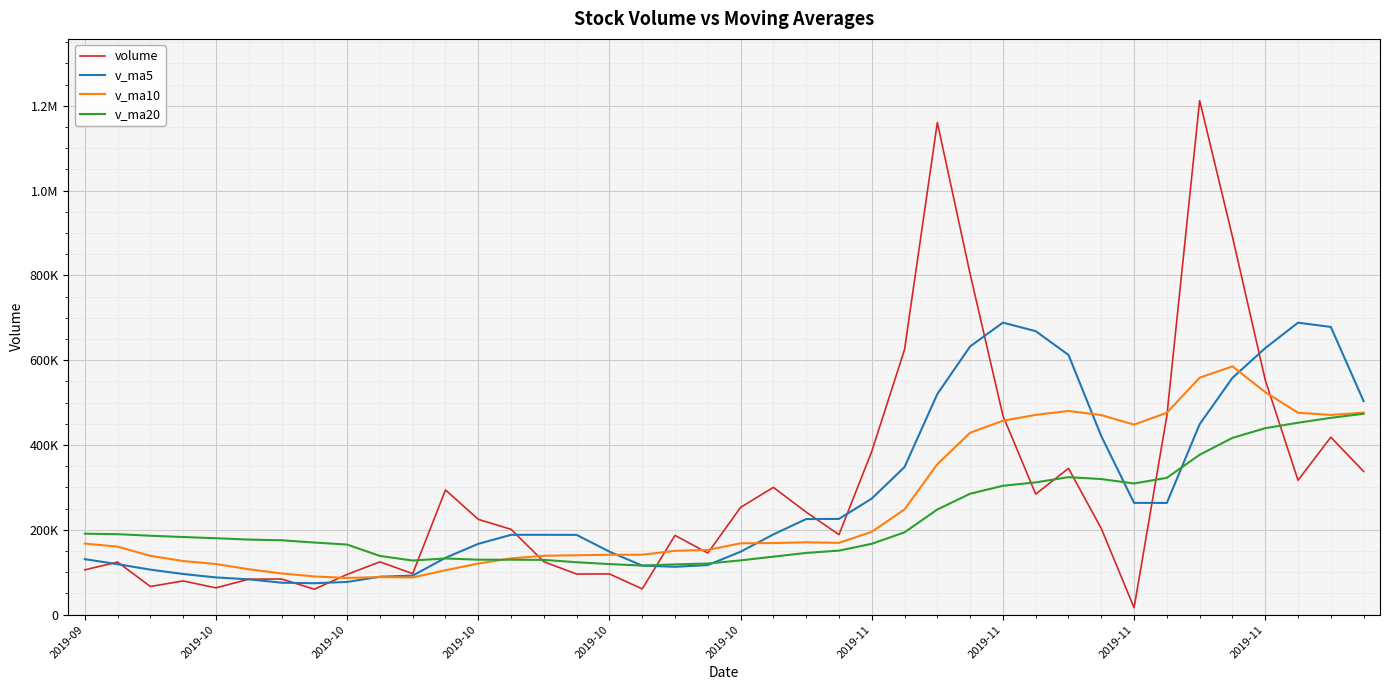

Does the chart have visible grid lines?

Yes